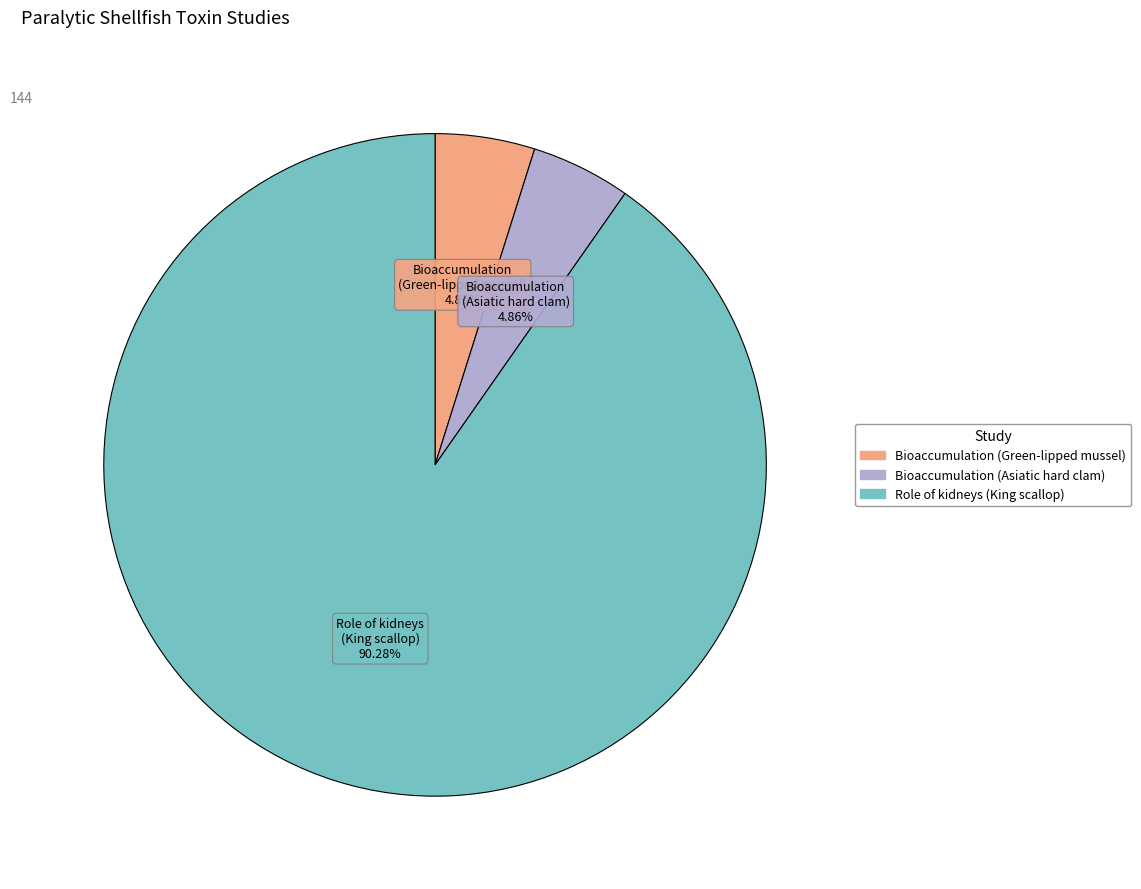

Is there a majority slice in this chart?

Yes